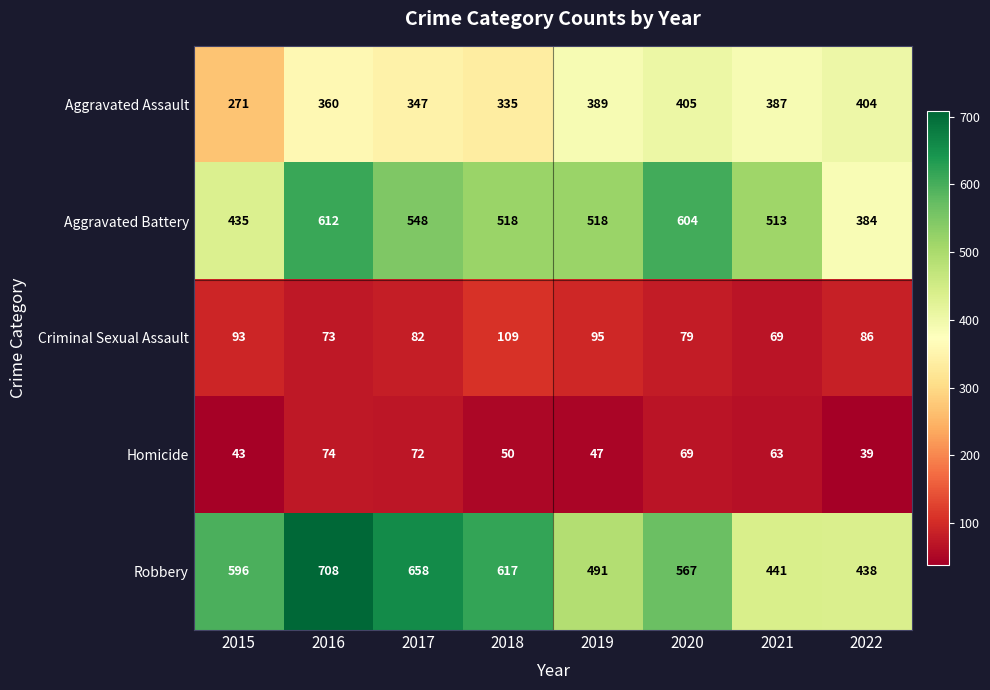

The value of Criminal Sexual Assault at 2019 is 95. True or false?

True